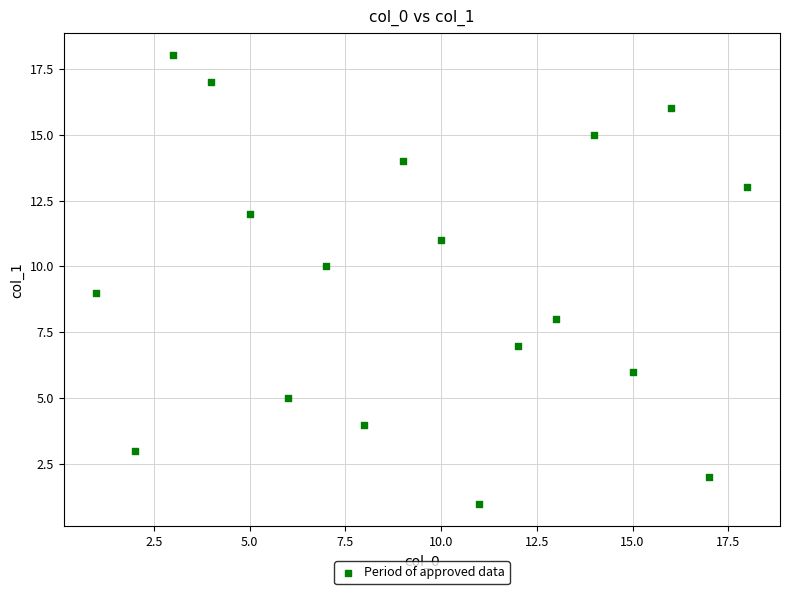

What is the range of X values (max minus min)?

17